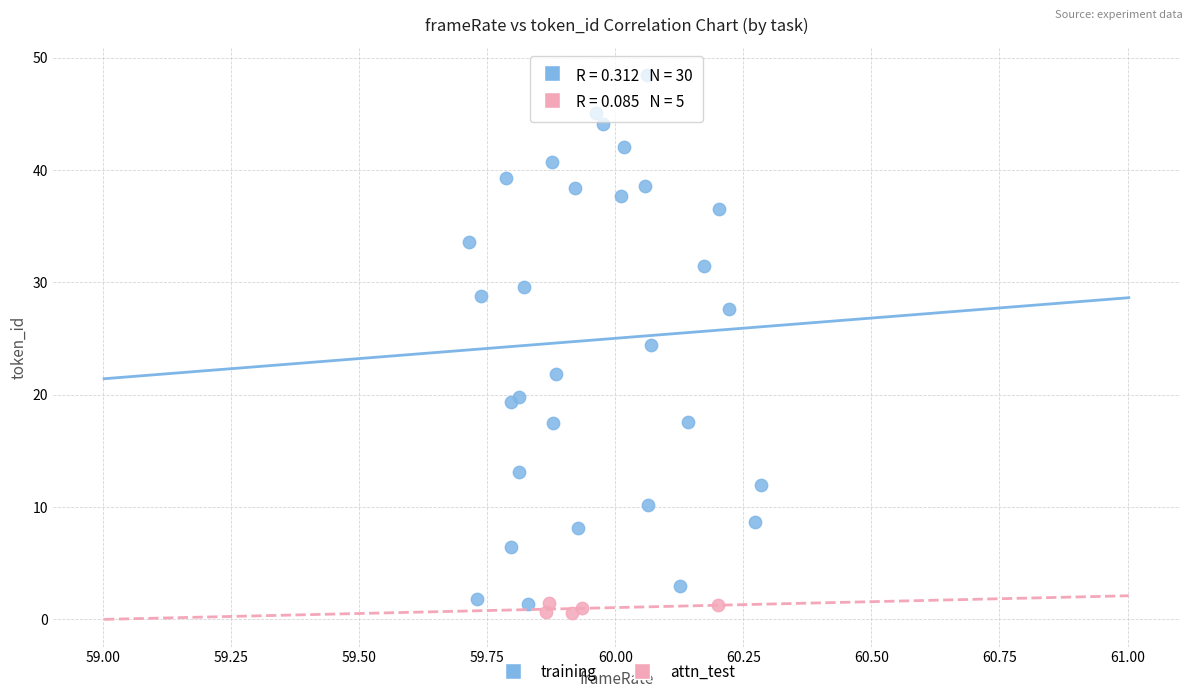

Which series has the widest spread of Y values?

training